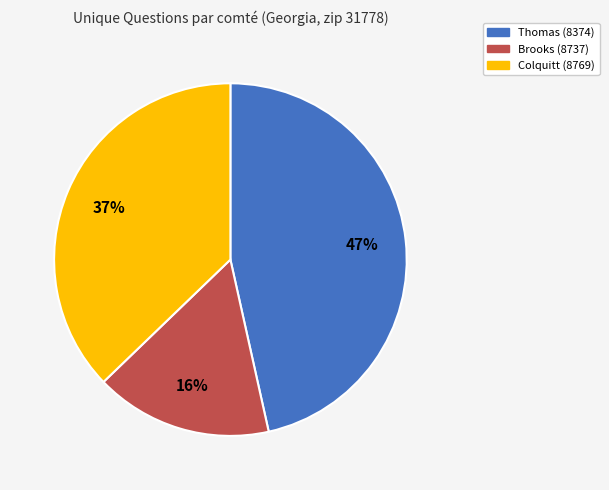

Which category has the biggest portion of the pie?

Thomas (8374)